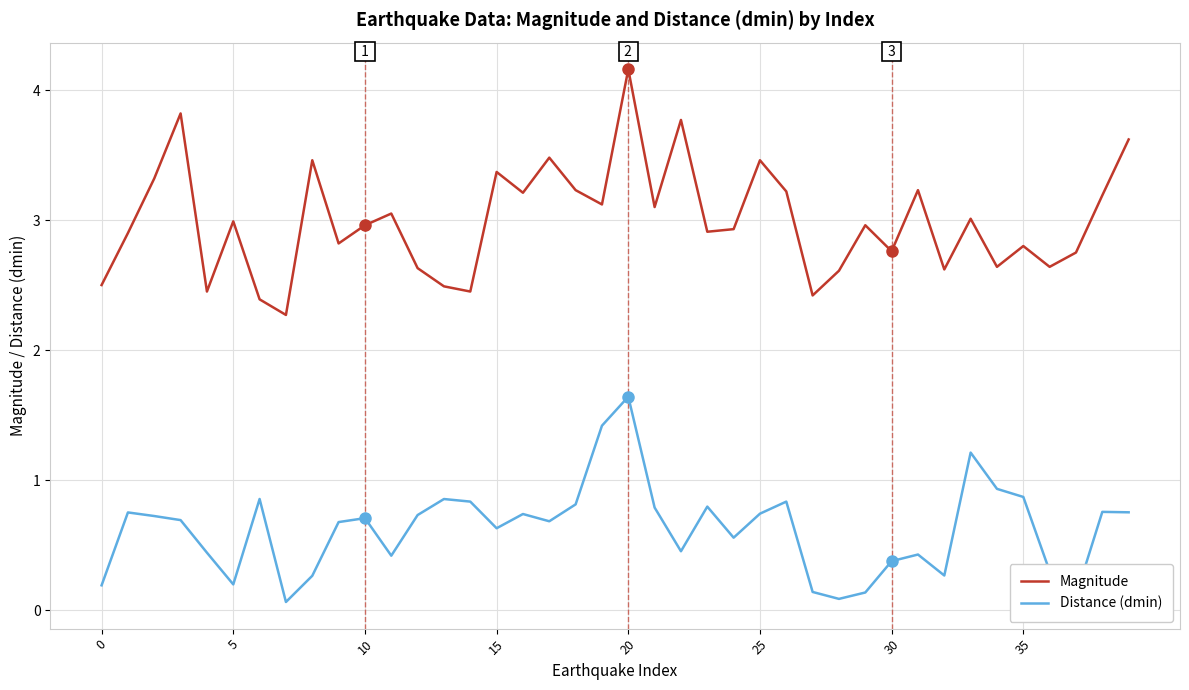

True or false: Magnitude and Distance (dmin) cross at least once.

False